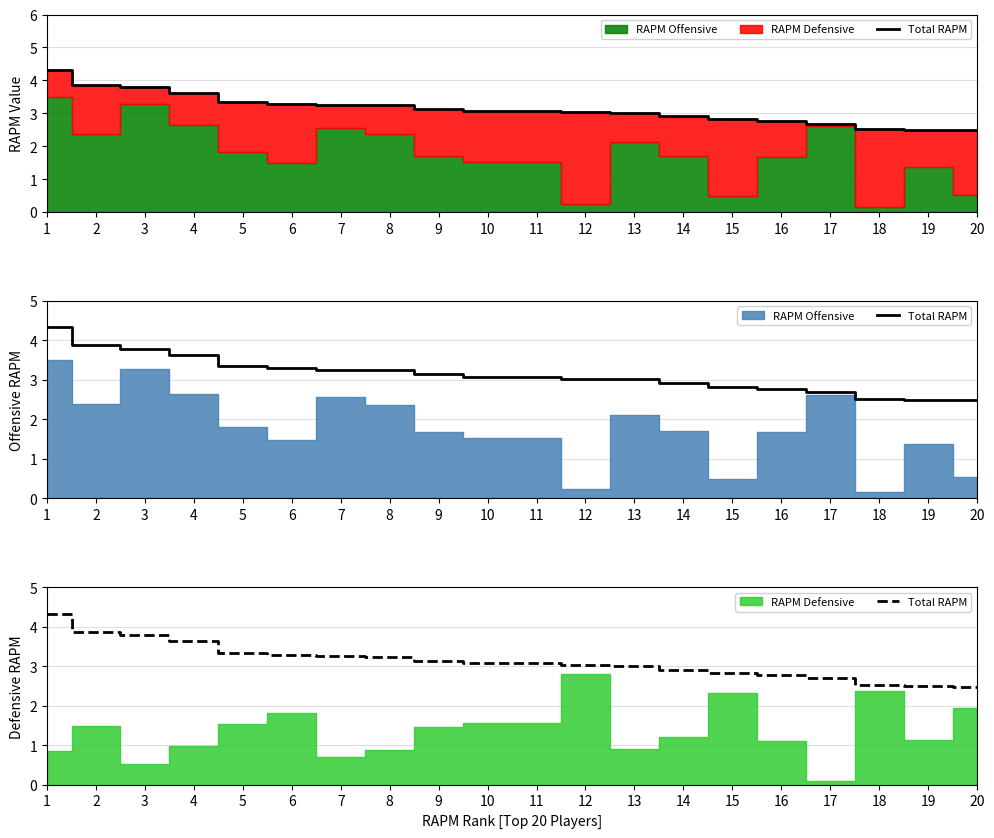

Rank the categories by value from lowest to highest.

20, 19, 18, 17, 16, 15, 14, 13, 12, 10, 11, 9, 8, 7, 6, 5, 4, 3, 2, 1